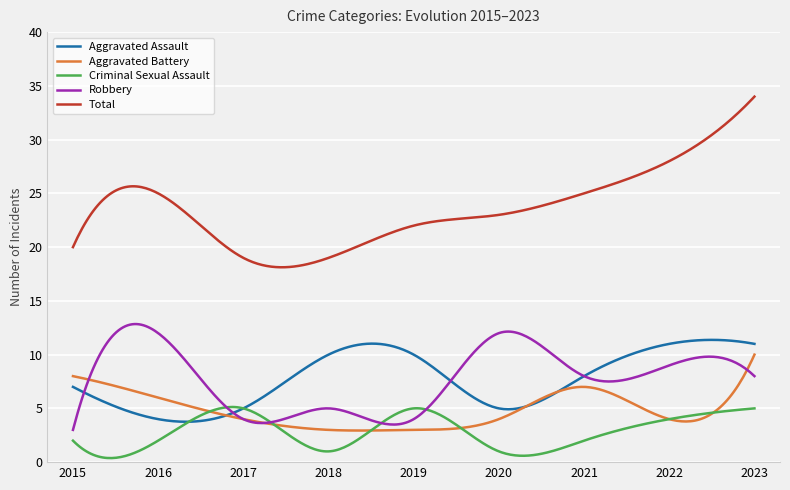

What is the sum of all Aggravated Assault values?

2318.1